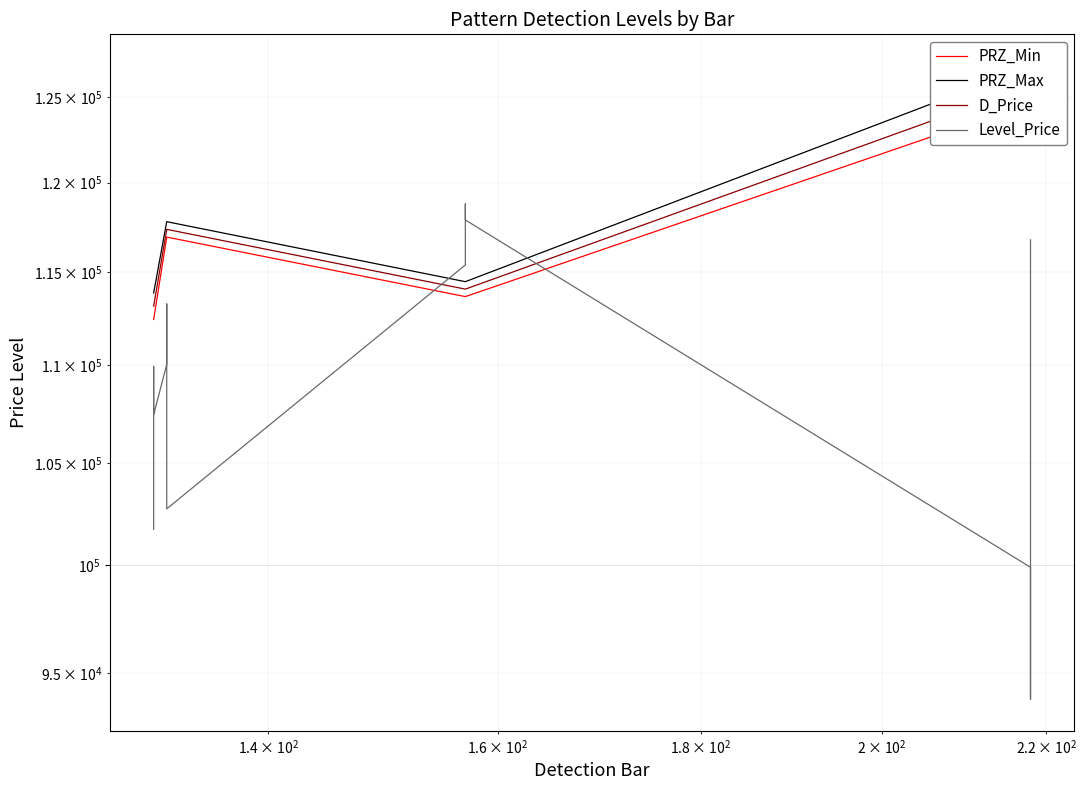

What are all the series names shown in the legend?

PRZ_Min, PRZ_Max, D_Price, Level_Price